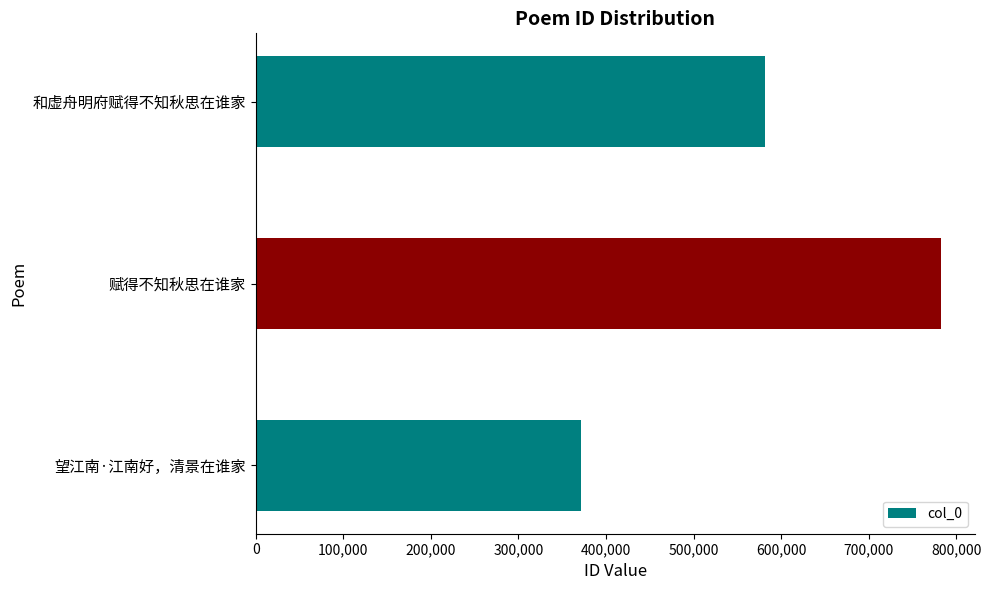

Is it true that the value at 赋得不知秋思在谁家 is 1026588?

False